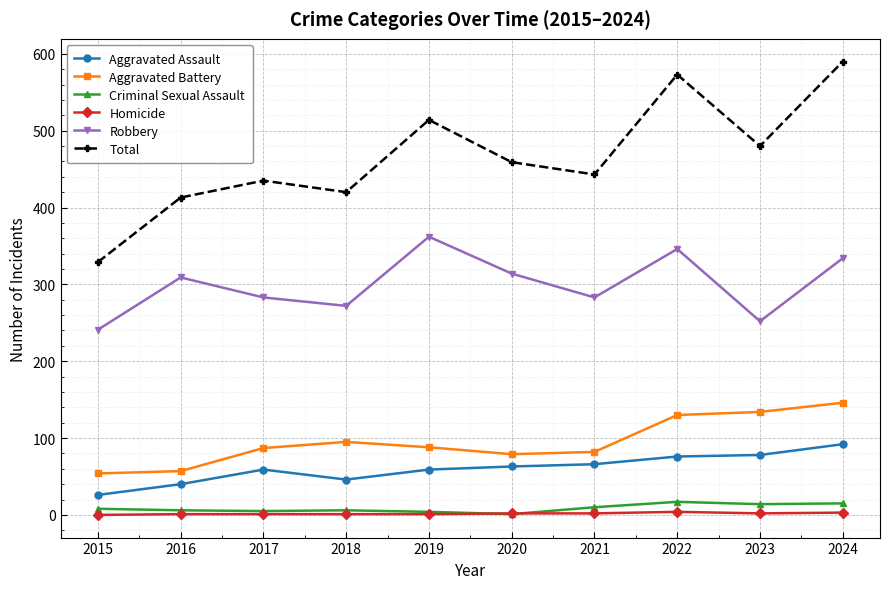

The Robbery series shows 362 at 2019. True or false?

True